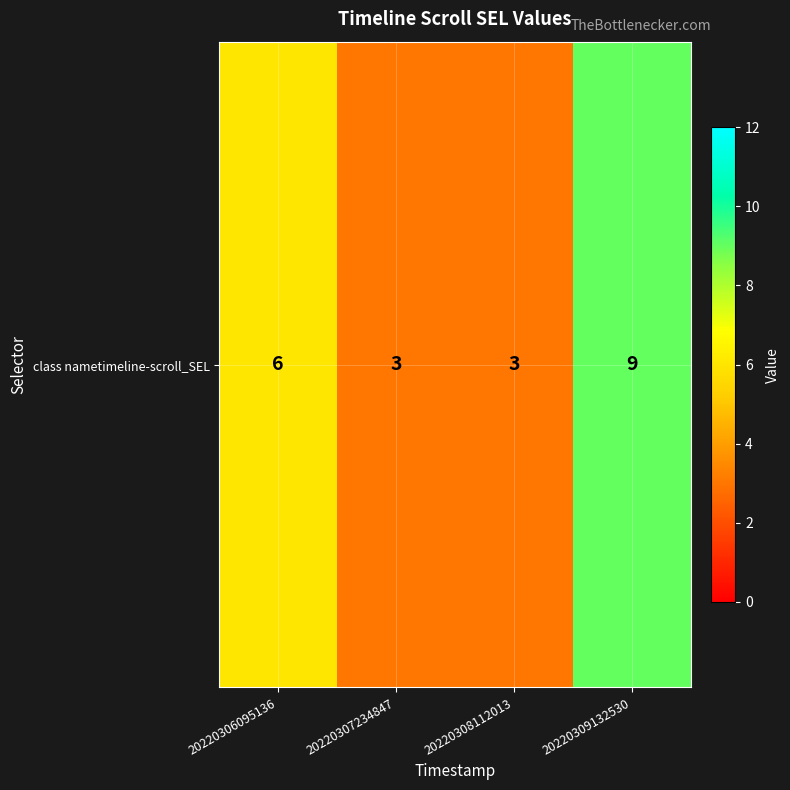

How many categories are shown in the chart?

4